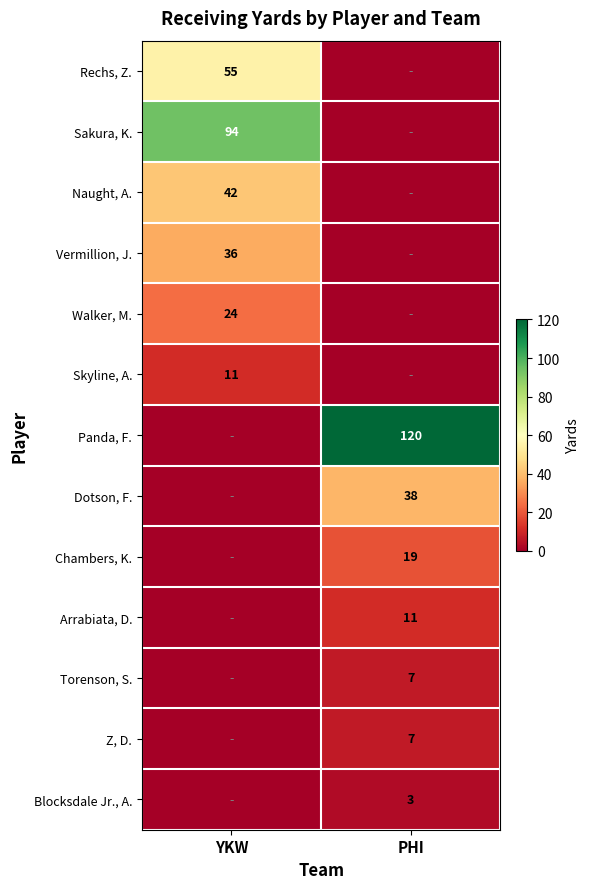

The Z, D. series shows 12 at PHI. True or false?

False